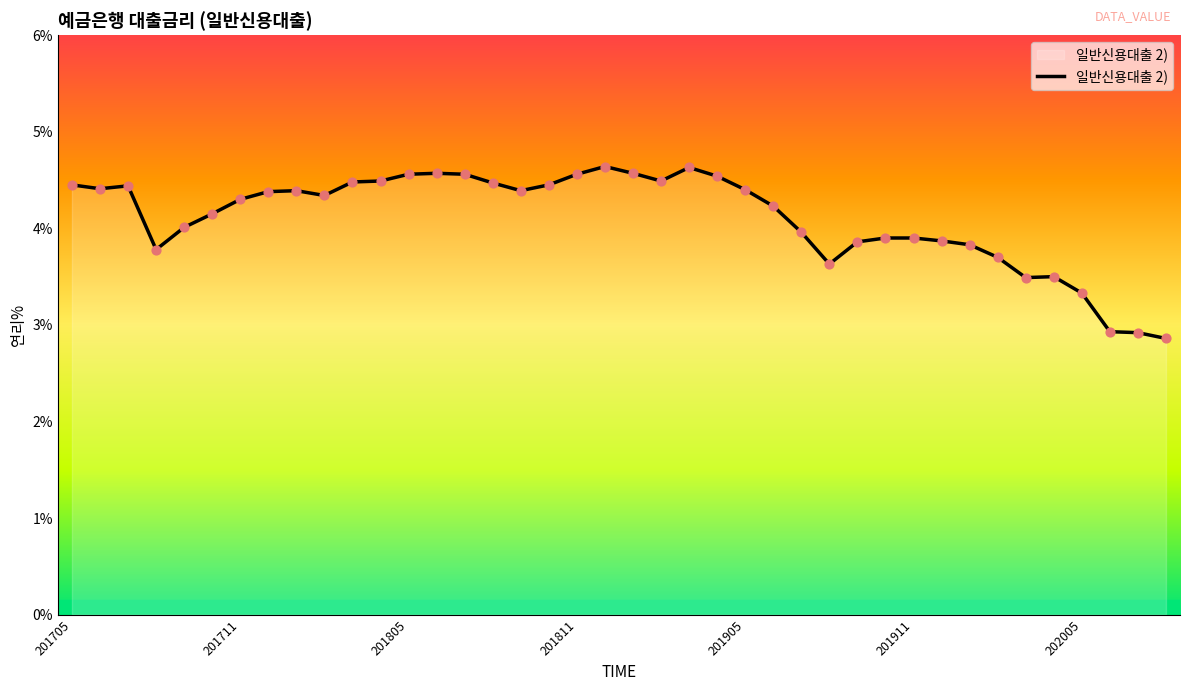

What is the greatest value displayed?

4.6